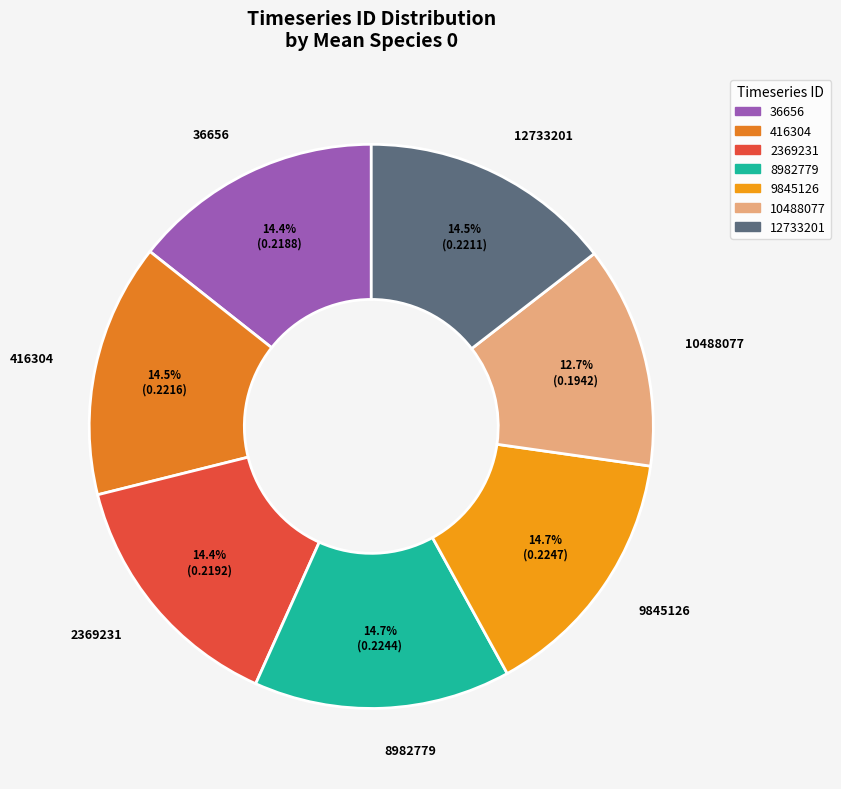

Which category has the smallest portion of the pie?

10488077